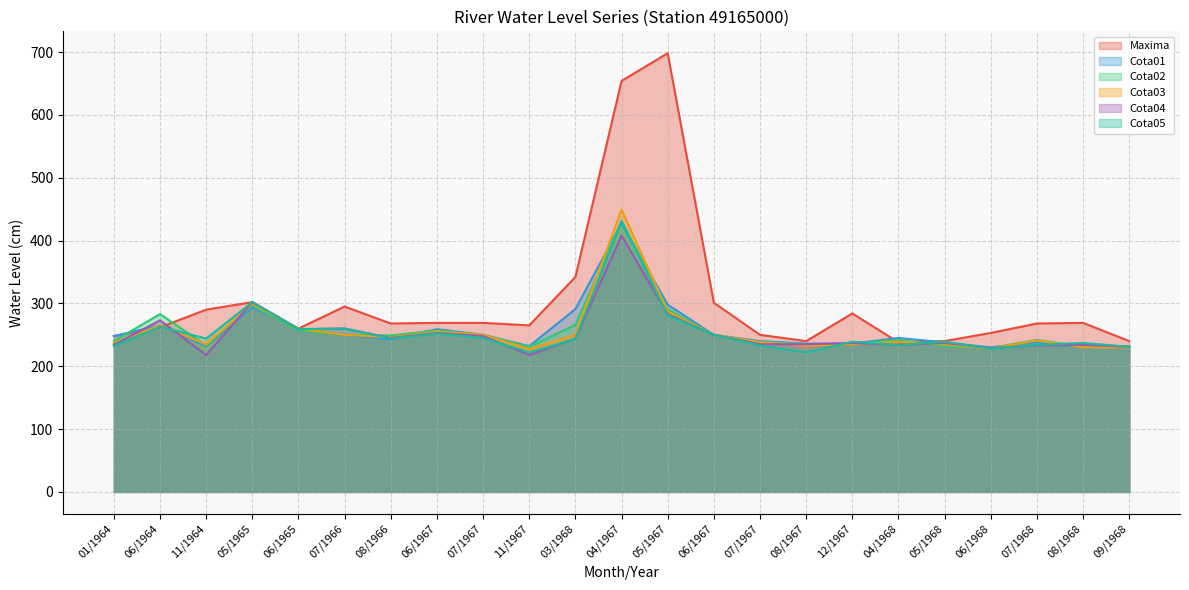

Does the chart have visible grid lines?

Yes